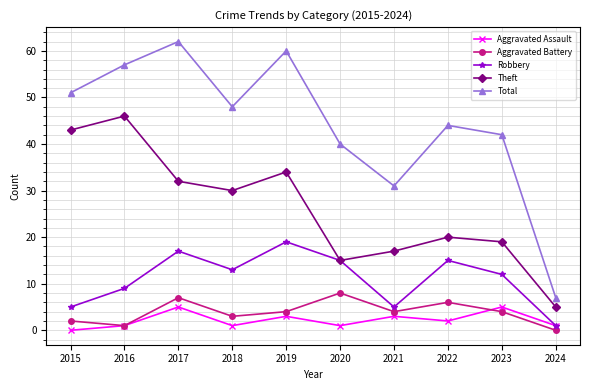

True or false: Total and Theft cross at least once.

False